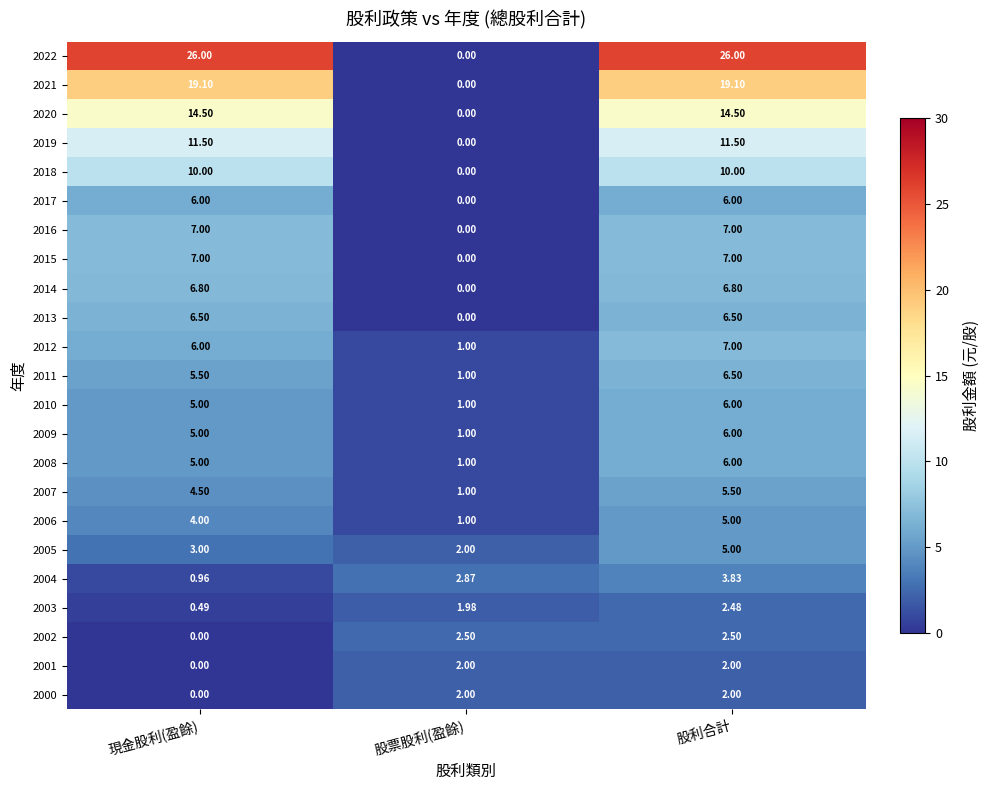

Is the value of 2020 at 股票股利(盈餘) greater than the value of 2005 at 股利合計?

No